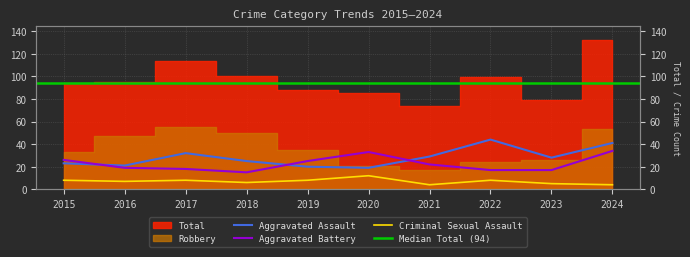

What is the approximate value of Aggravated Assault at 2017?

32